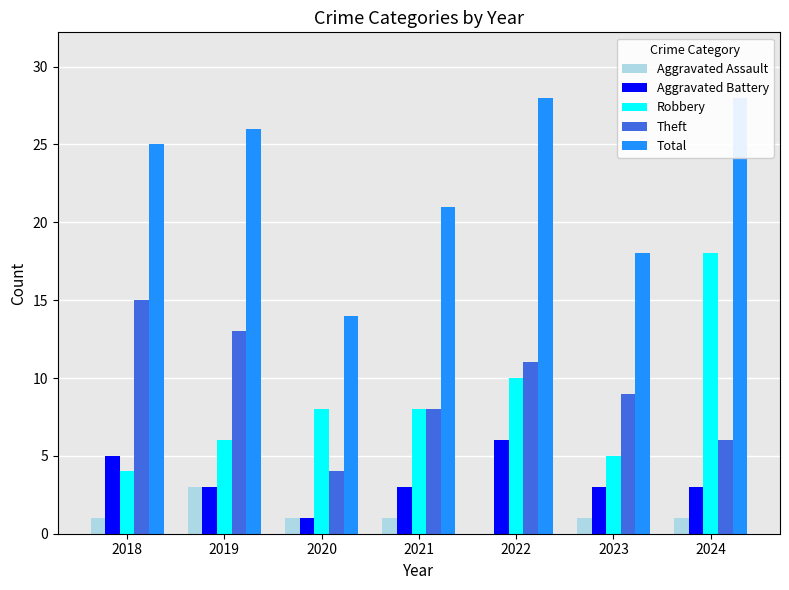

Reading right to left, transcribe all the data shown in this chart.

Aggravated Assault: 1	1	0	1	1	3	1
Aggravated Battery: 3	3	6	3	1	3	5
Robbery: 18	5	10	8	8	6	4
Theft: 6	9	11	8	4	13	15
Total: 28	18	28	21	14	26	25